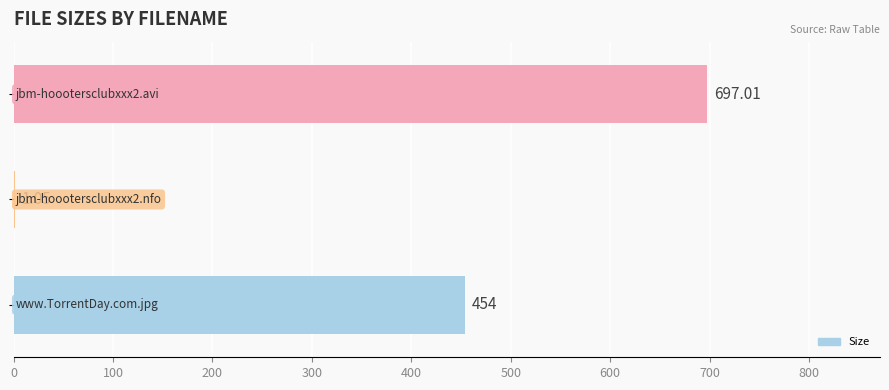

What is the sum of all values?

1152.1